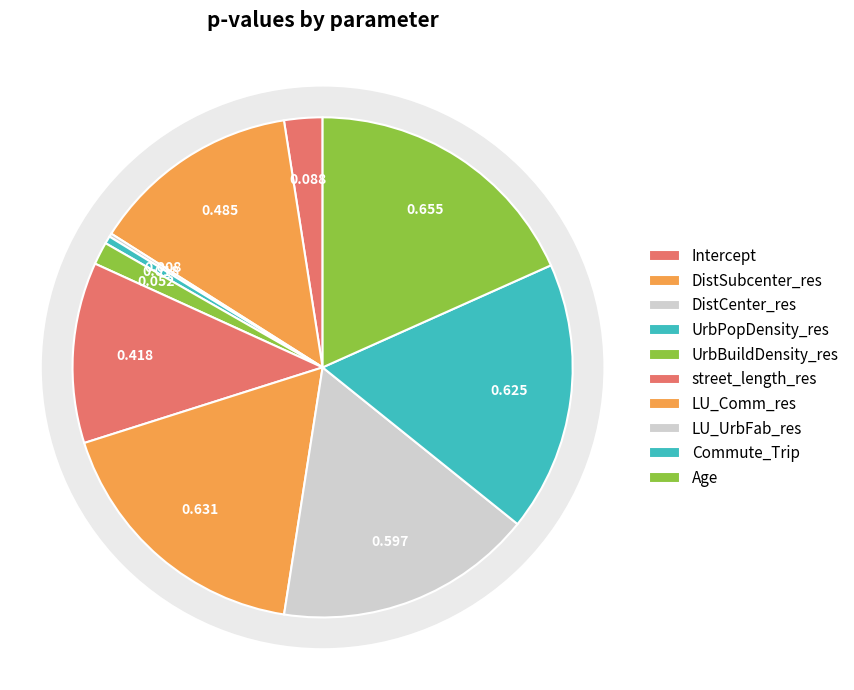

What percentage is the DistSubcenter_res slice, to the nearest percent?

14%